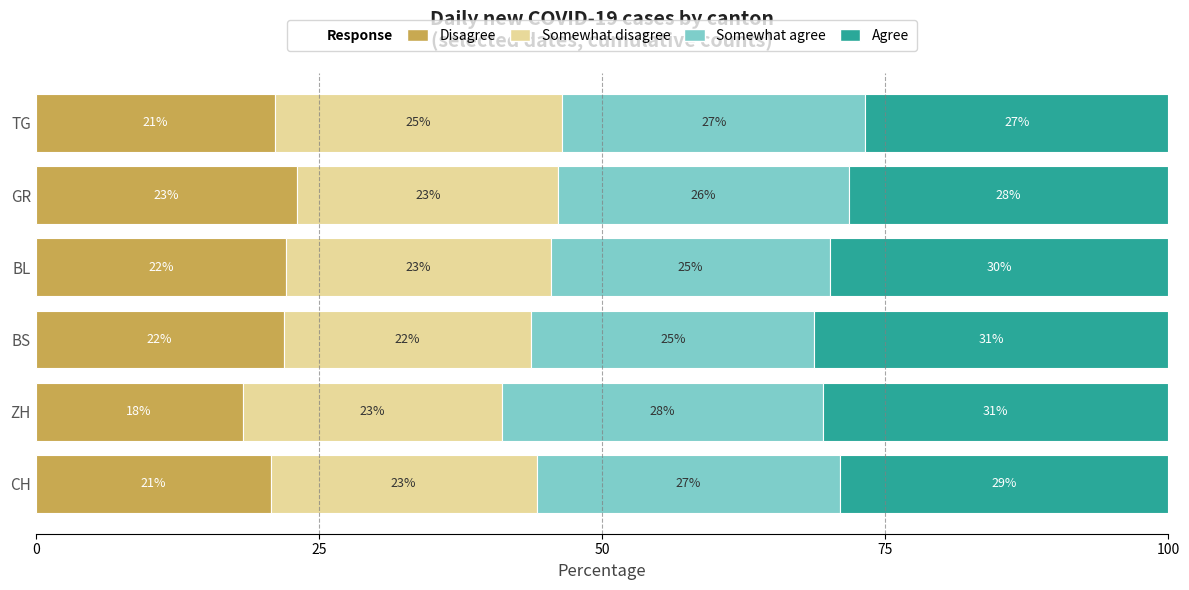

At which label does Disagree reach its peak?

GR